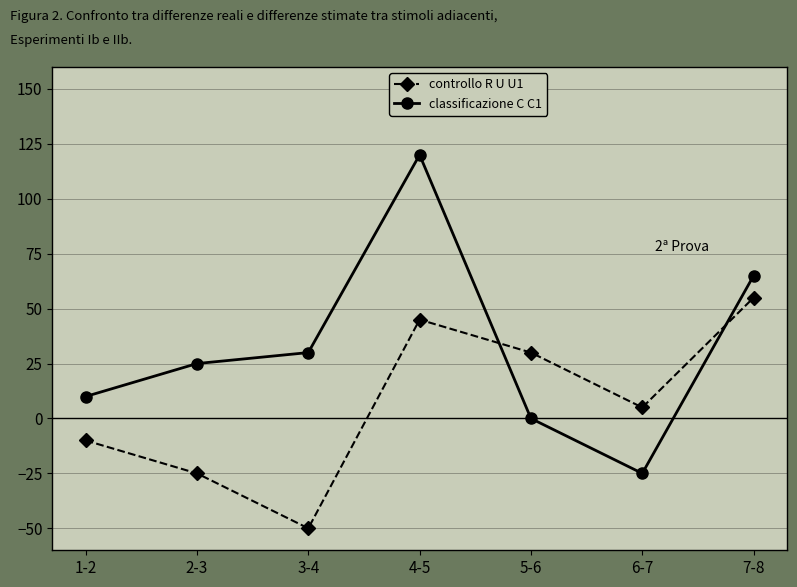

How many distinct data groups are displayed?

2